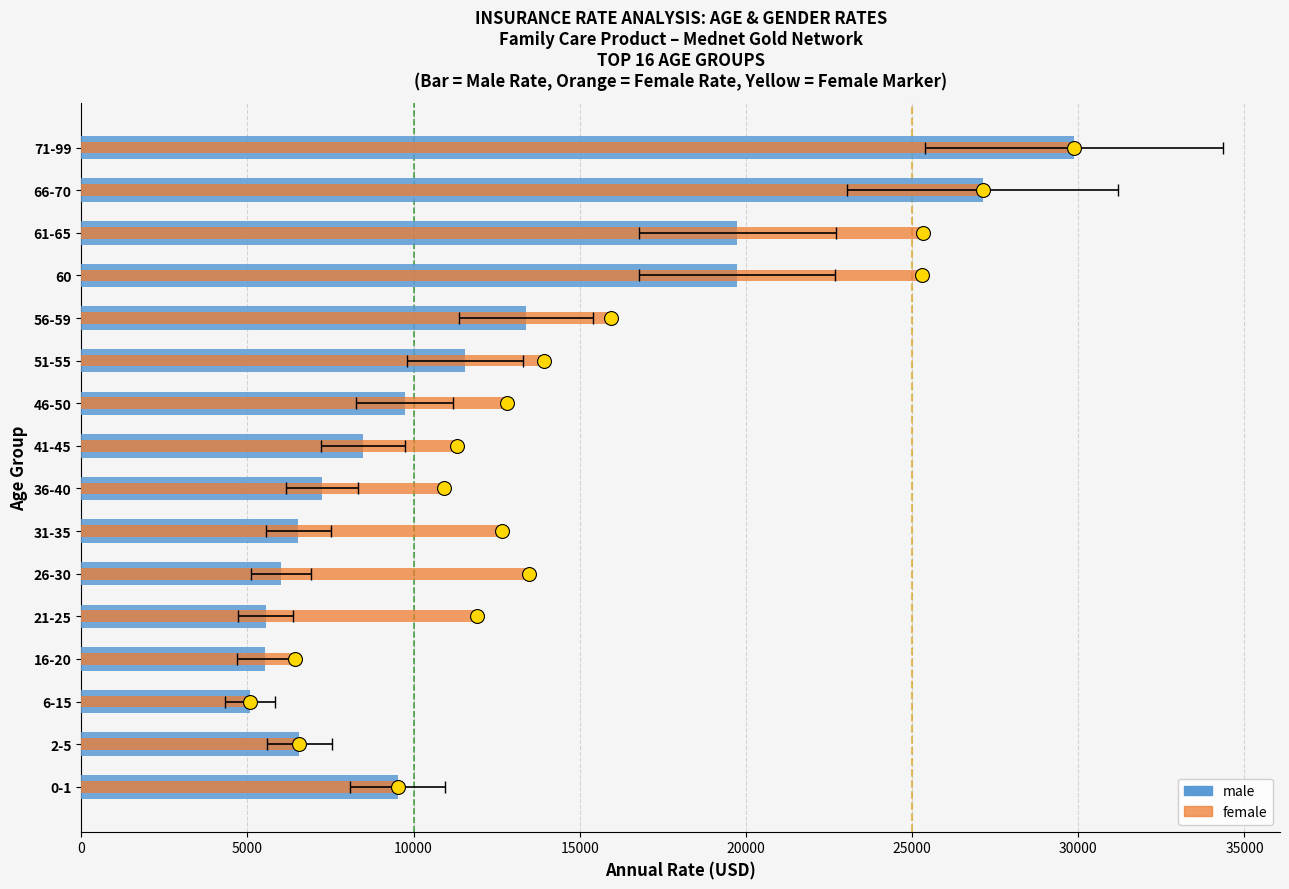

How many data points in male are less than 9521?

8